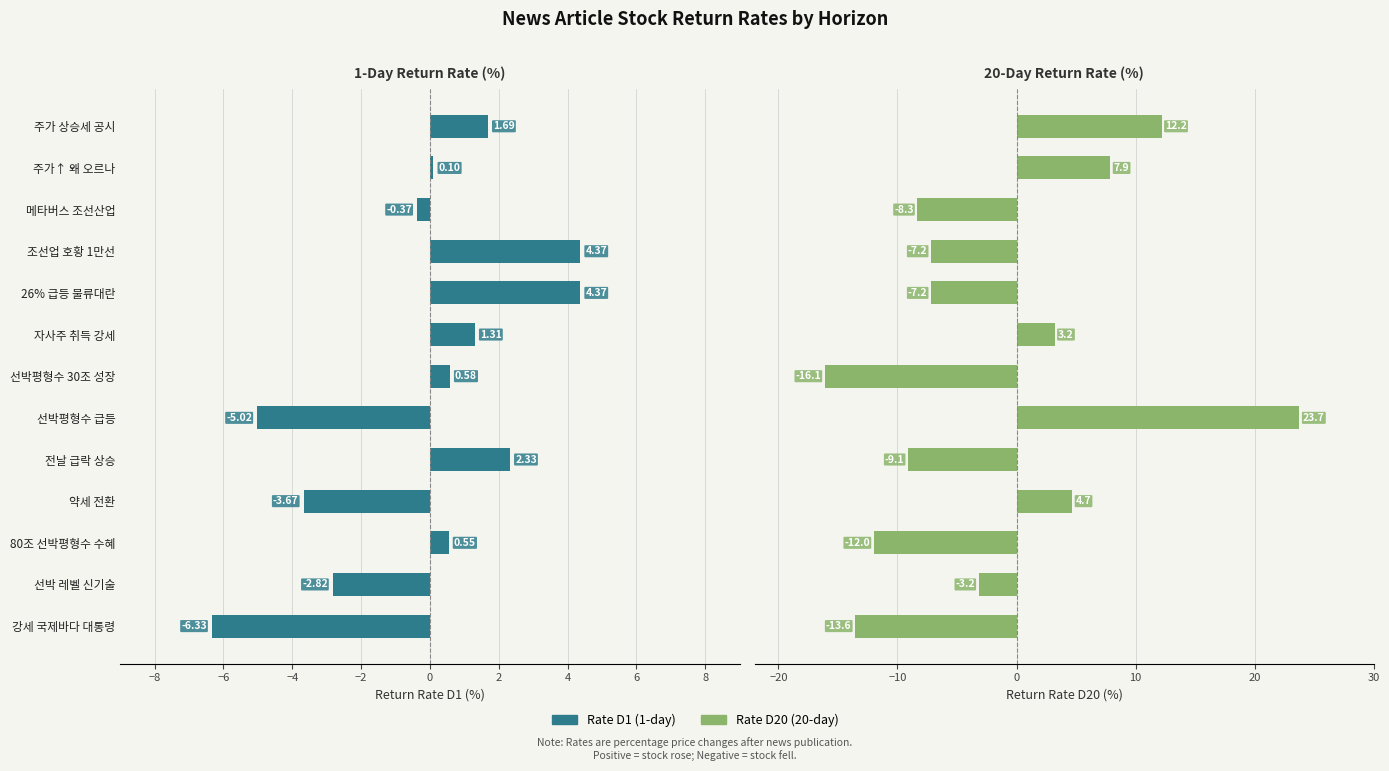

Rank the series by their average value, from lowest to highest.

Rate D20, Rate D1